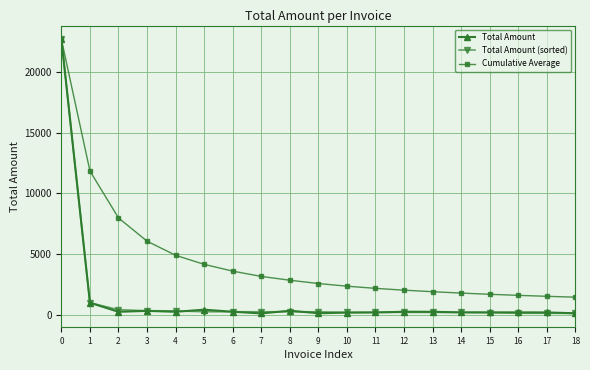

The Cumulative Average series shows 7426.5 at 5. True or false?

False